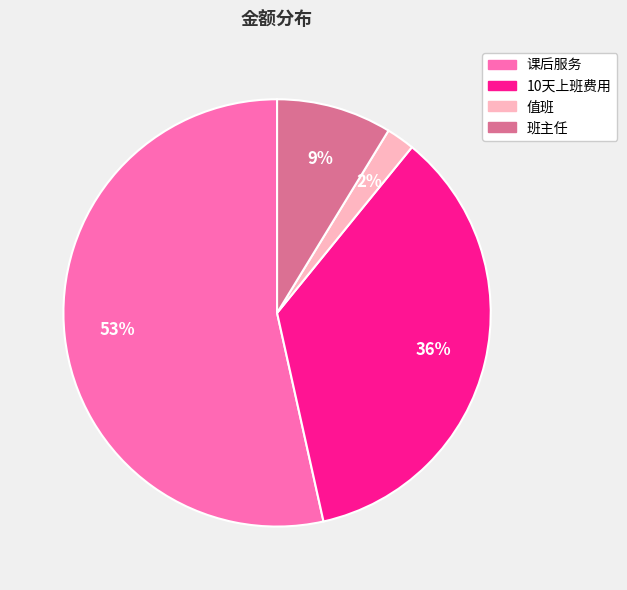

Which slice is the largest?

课后服务